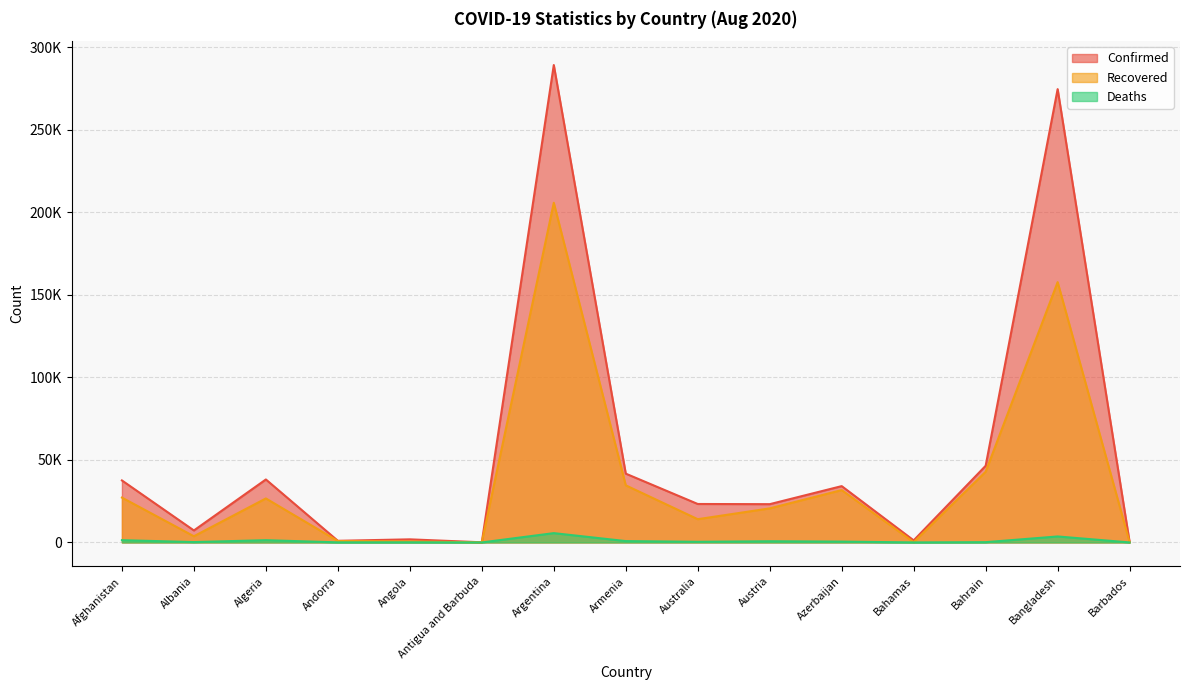

True or false: Deaths and Recovered cross at least once.

False